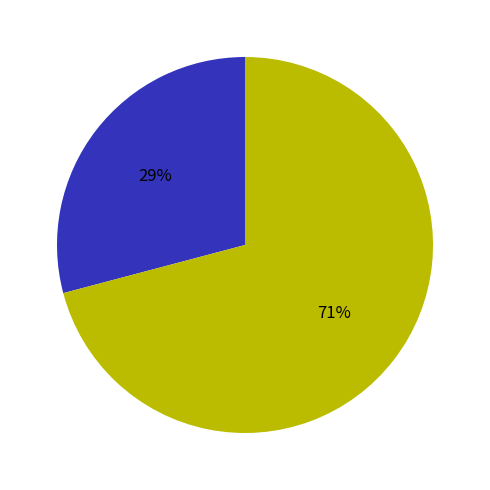

Is there any slice that represents more than half of the pie?

Yes